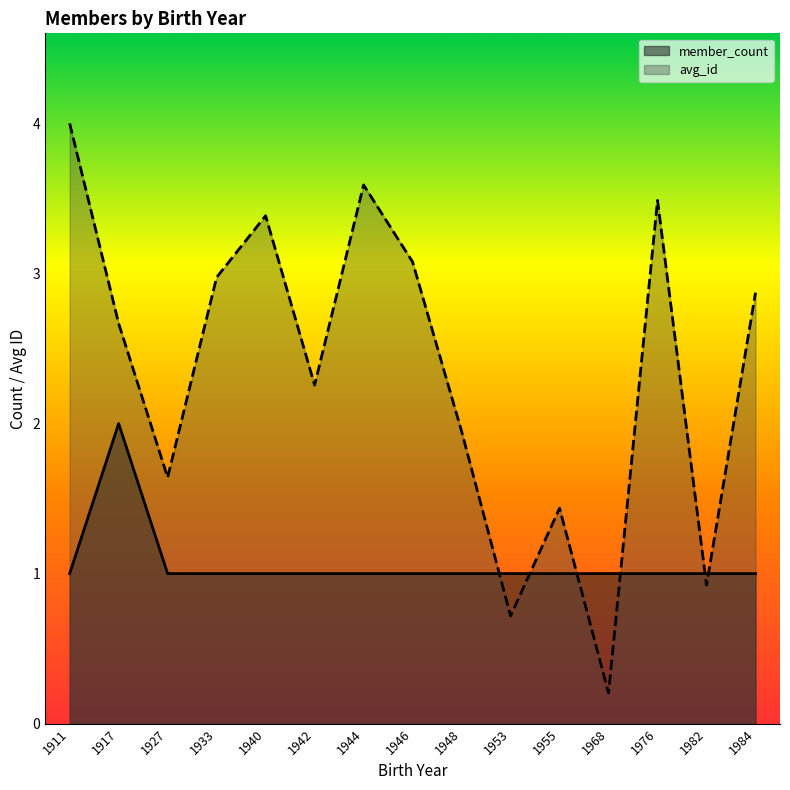

True or false: member_count has a value of 1.5 at 1944.

False